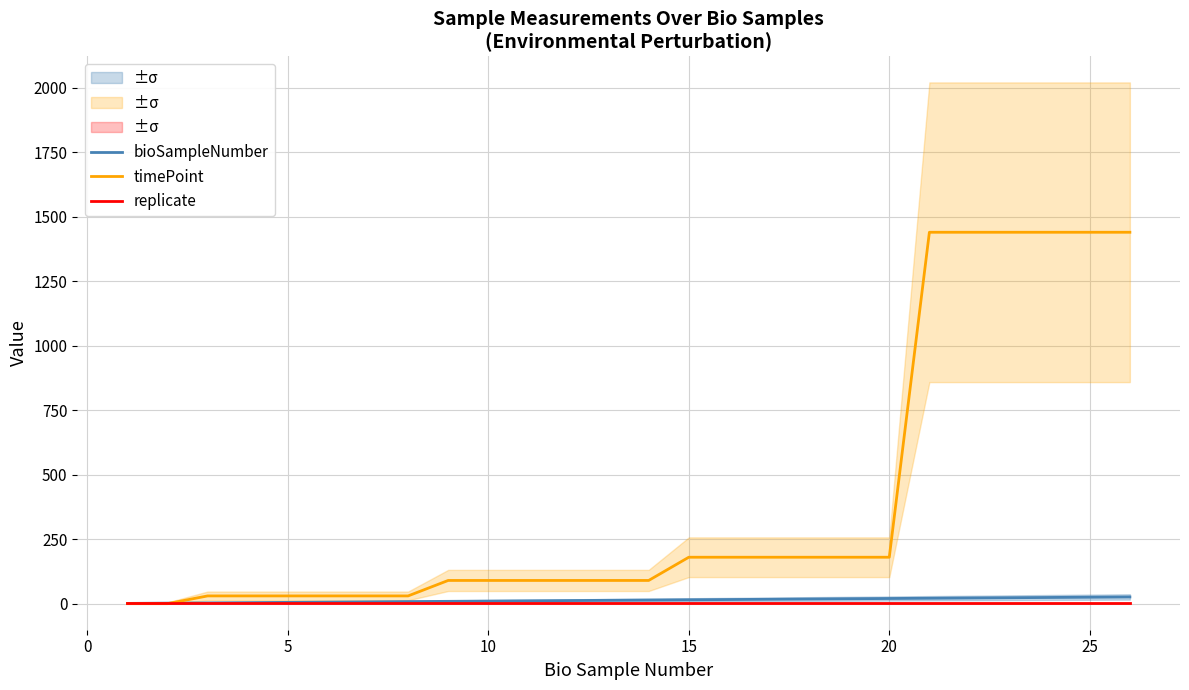

What is the maximum value for timePoint?

1440